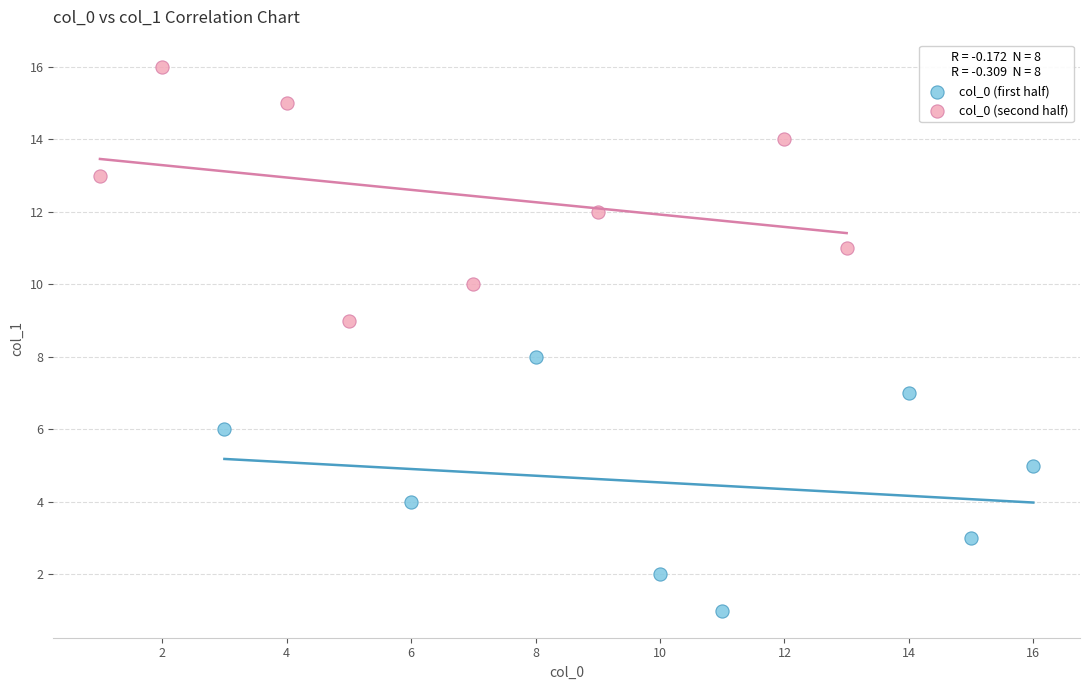

Which series contains the lowest Y value?

col_0 (first half)